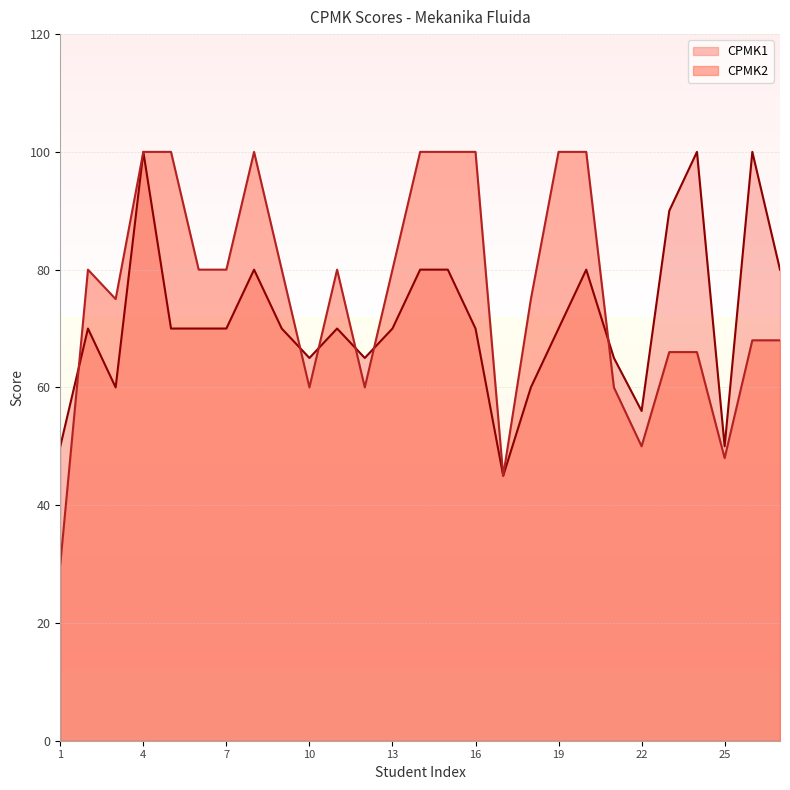

What is the value of the CPMK1 point at the 11th from the left?

70